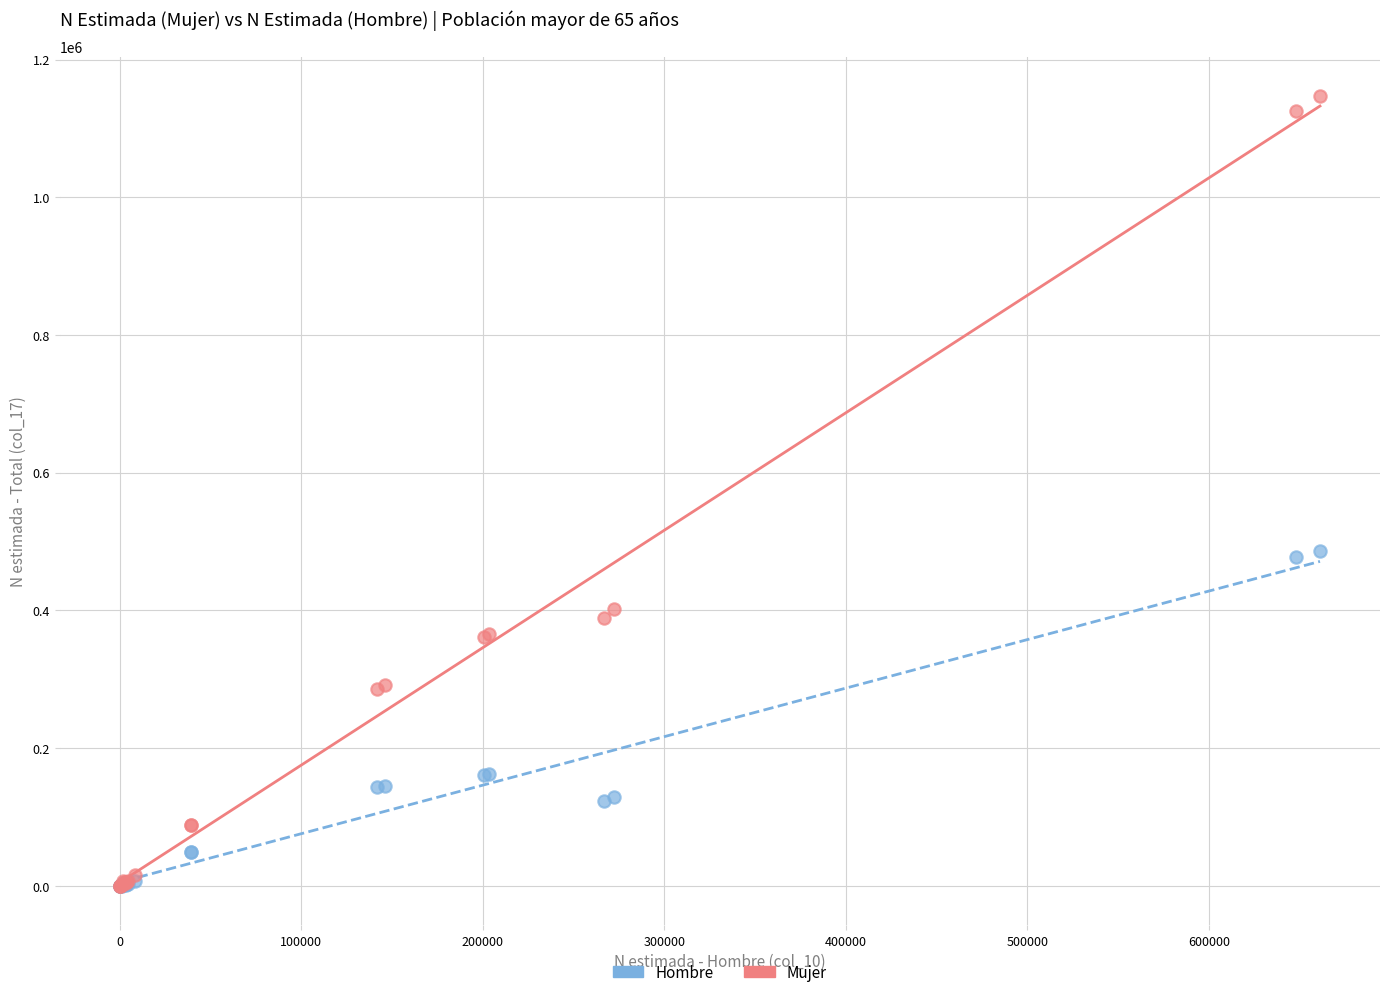

What are all the series names shown in the legend?

Hombre, Mujer